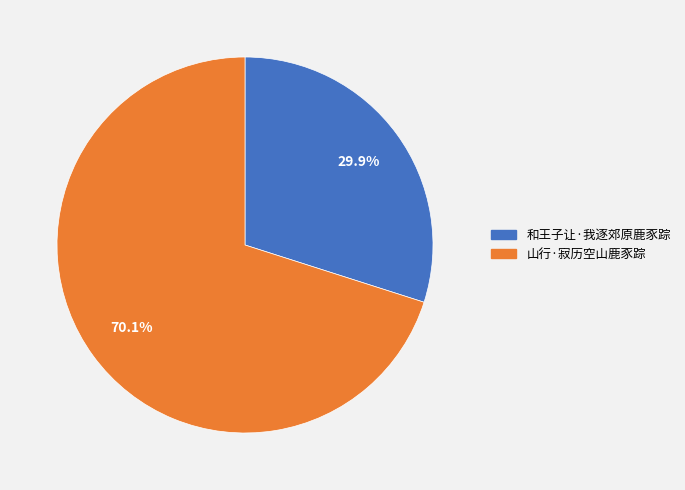

To the nearest percent, what portion does 和王子让·我逐郊原鹿豕踪 represent?

30%